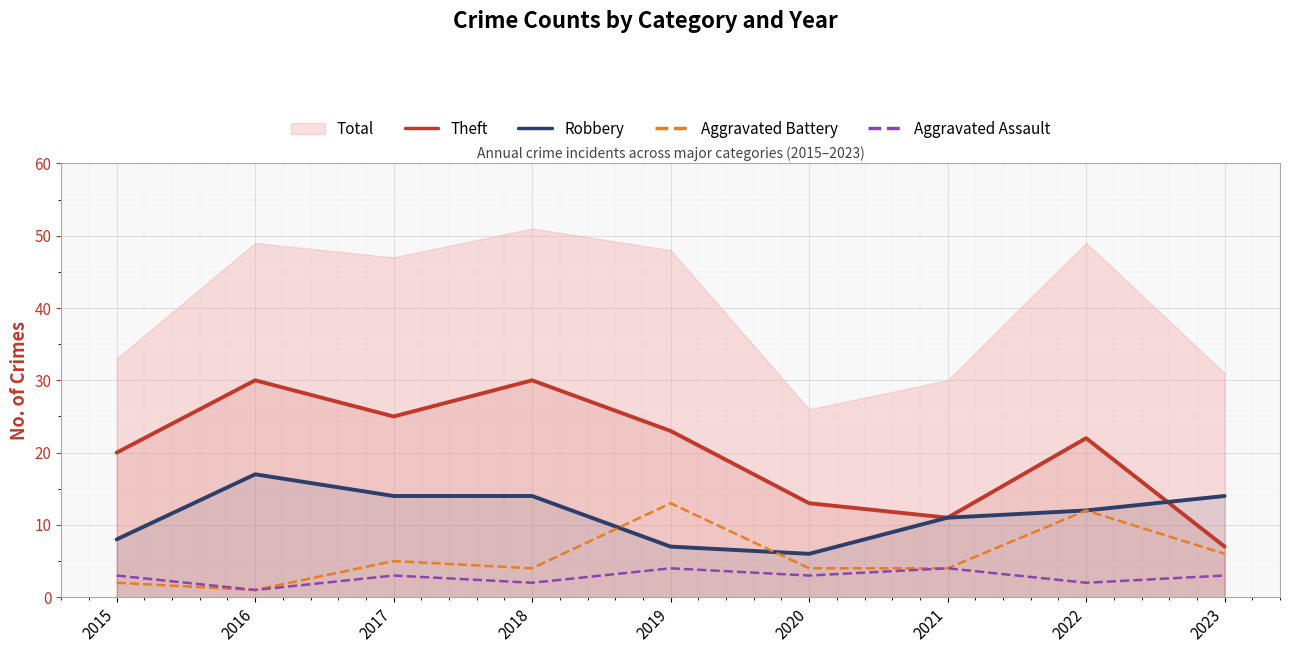

What is the value of the Aggravated Assault point at the 6th from the left?

3